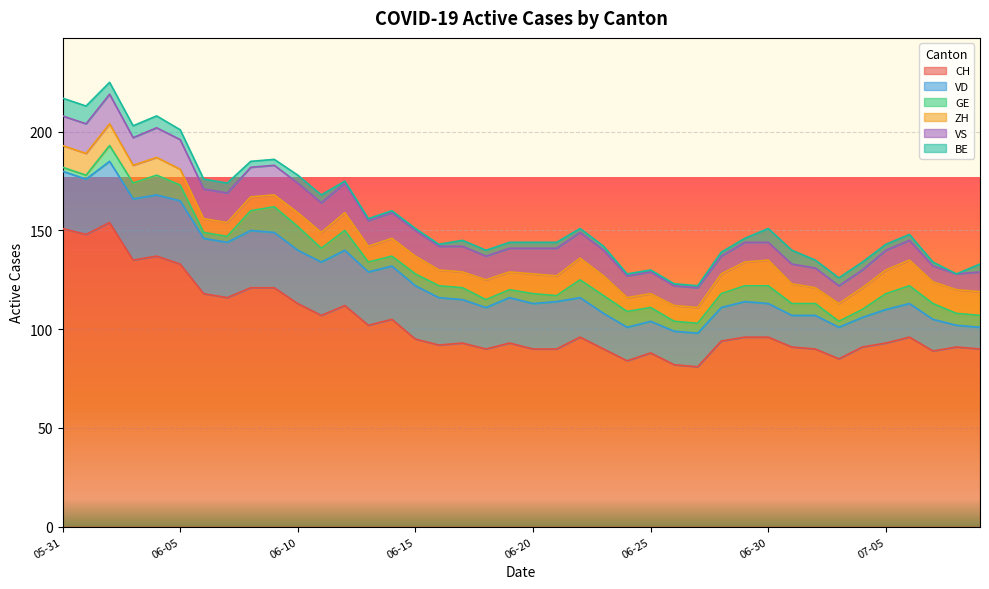

The GE series shows 5 at 2020-06-27. True or false?

True